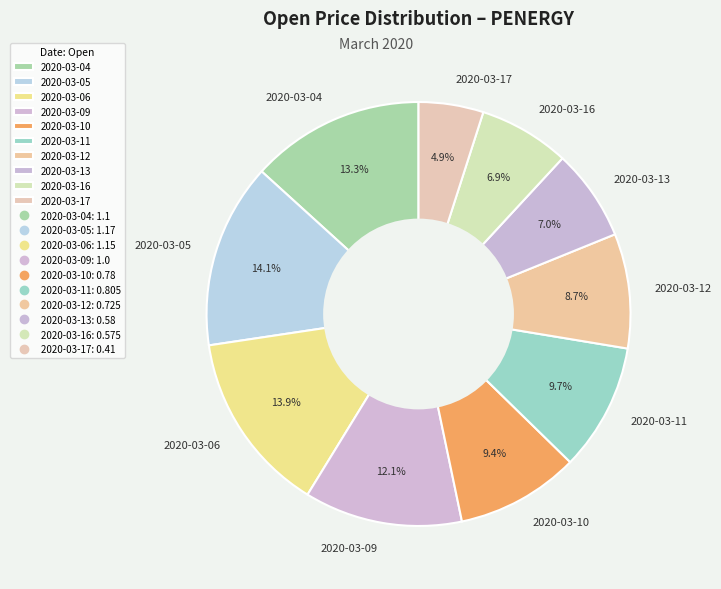

Which has a higher value, 2020-03-10 or 2020-03-17?

2020-03-10